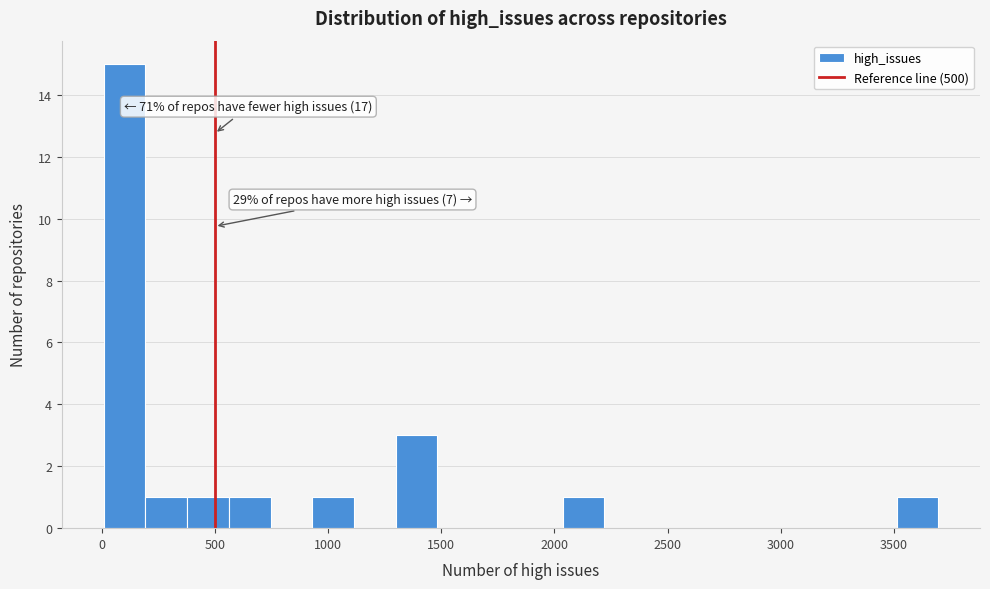

Around what value on the x-axis is the tallest bar? Give the approximate position of its centre, as read against the axis.

100